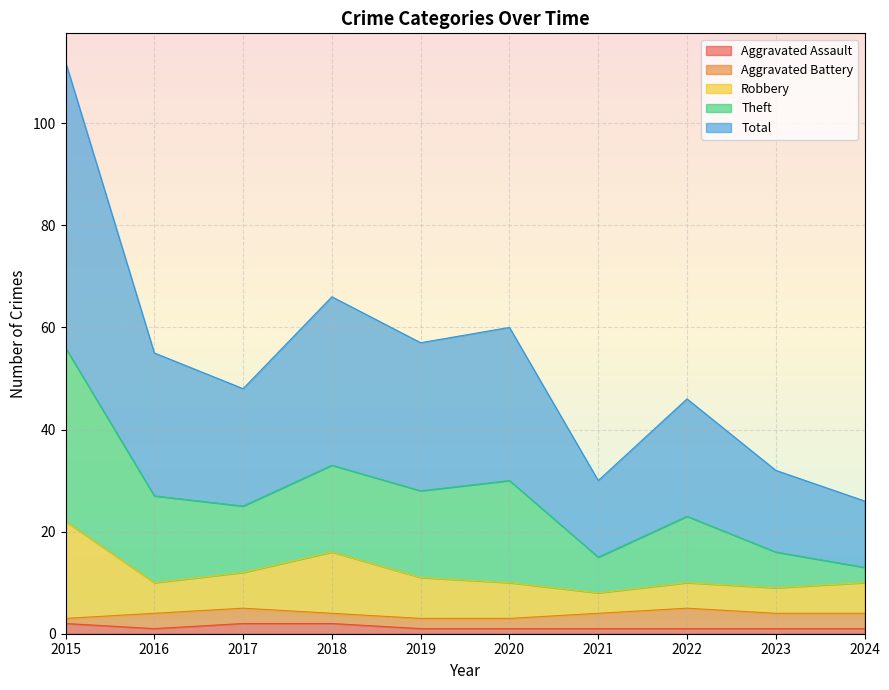

What is the value of the Total point at the 2nd from the left?

27